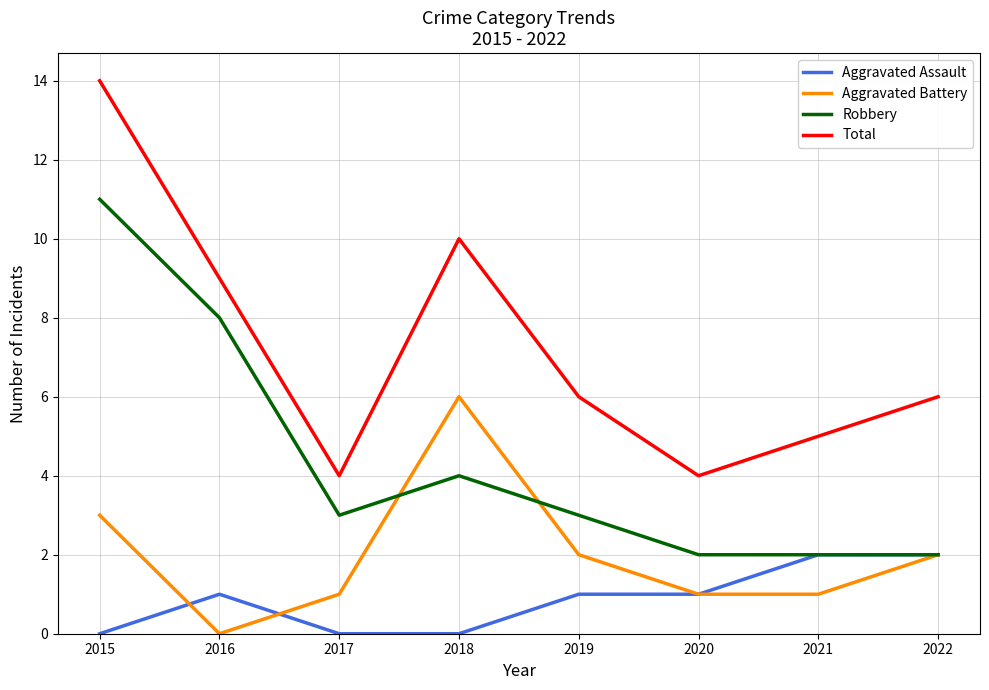

How many Aggravated Assault values are between 0 and 2?

8